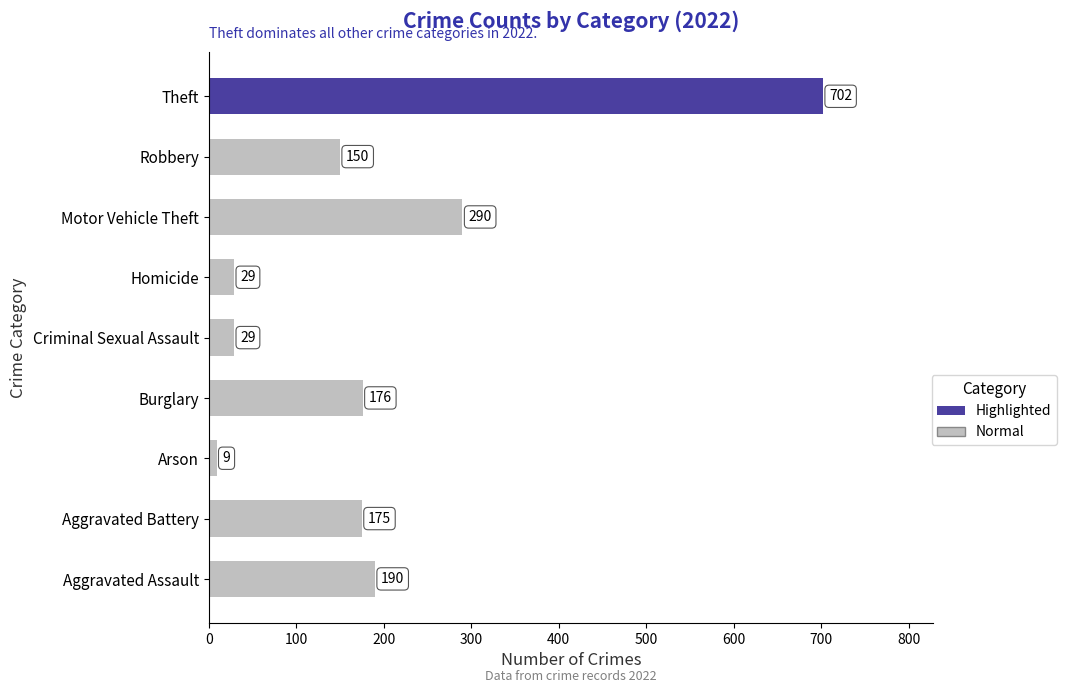

Is it true that the value at Criminal Sexual Assault is 29?

True